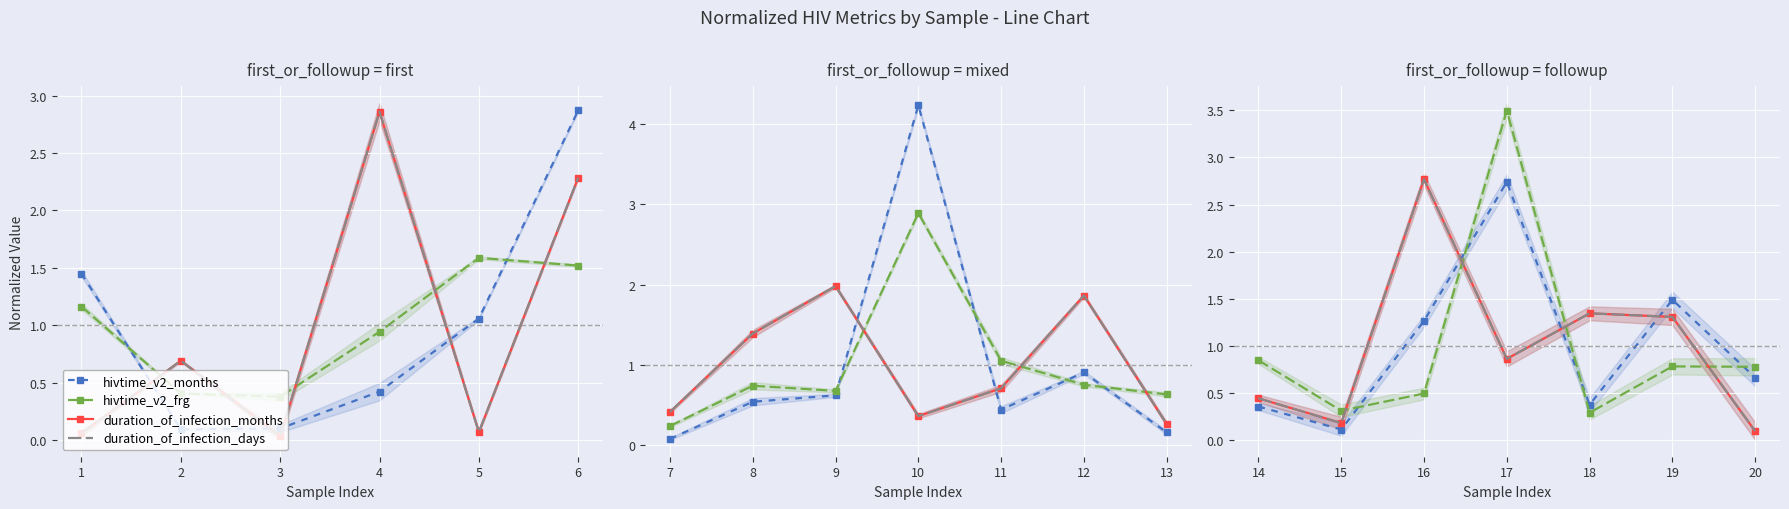

What is the value of the hivtime_v2_months point at the 4th from the left?

2.7